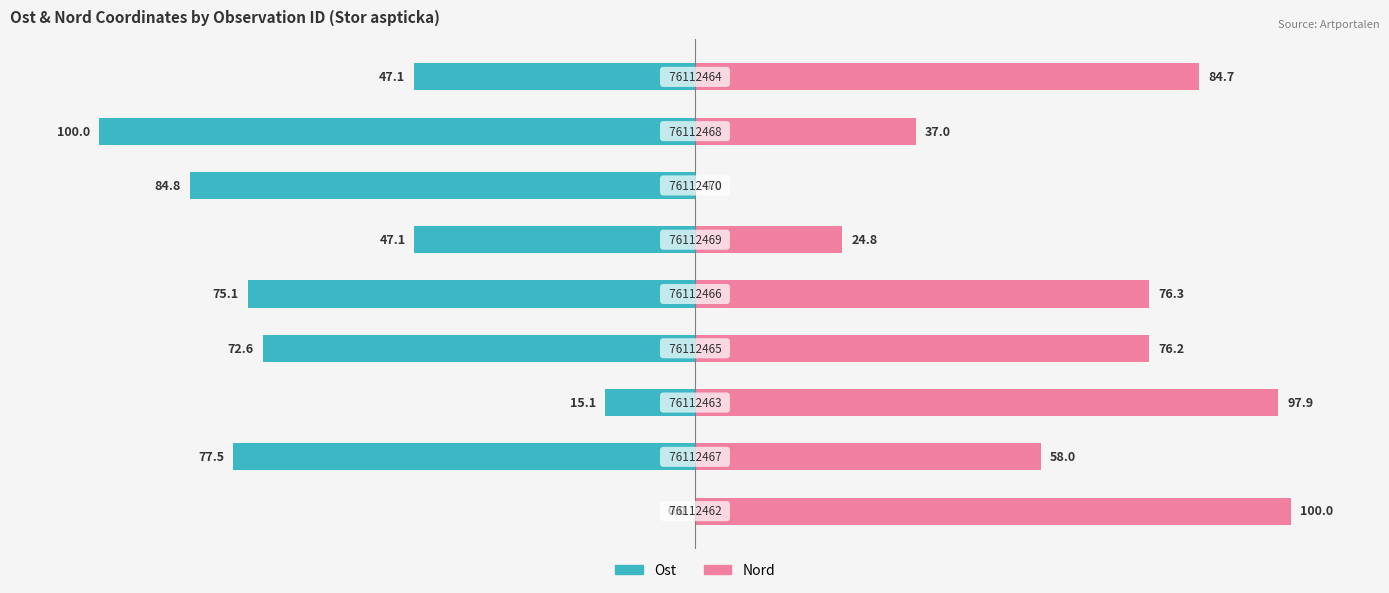

What are all the series names shown in the legend?

Ost, Nord